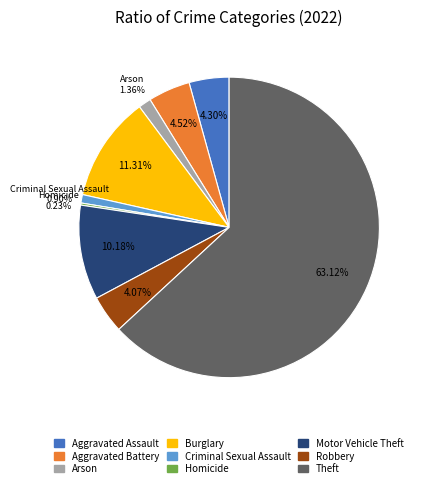

Which category accounts for the majority?

Theft